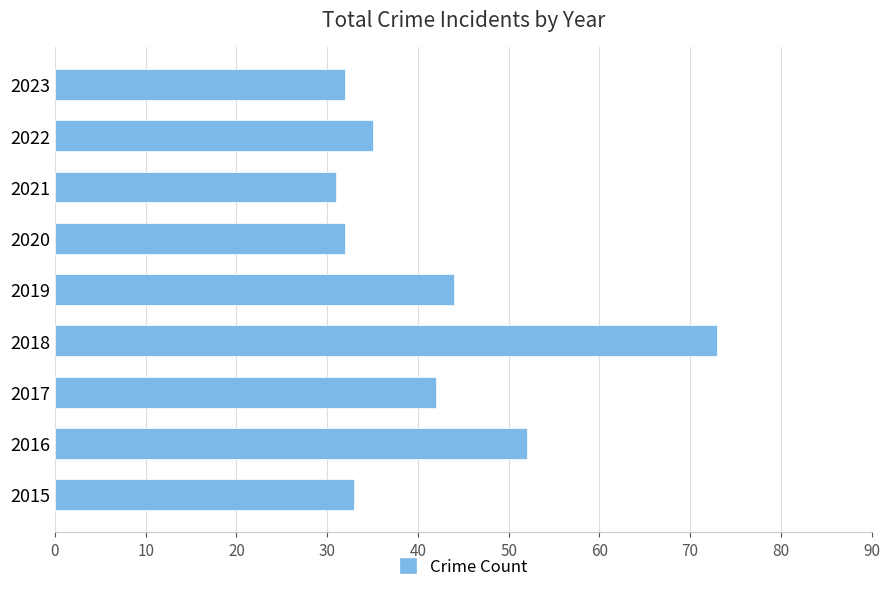

Is it true that the value at 2015 is 44?

False